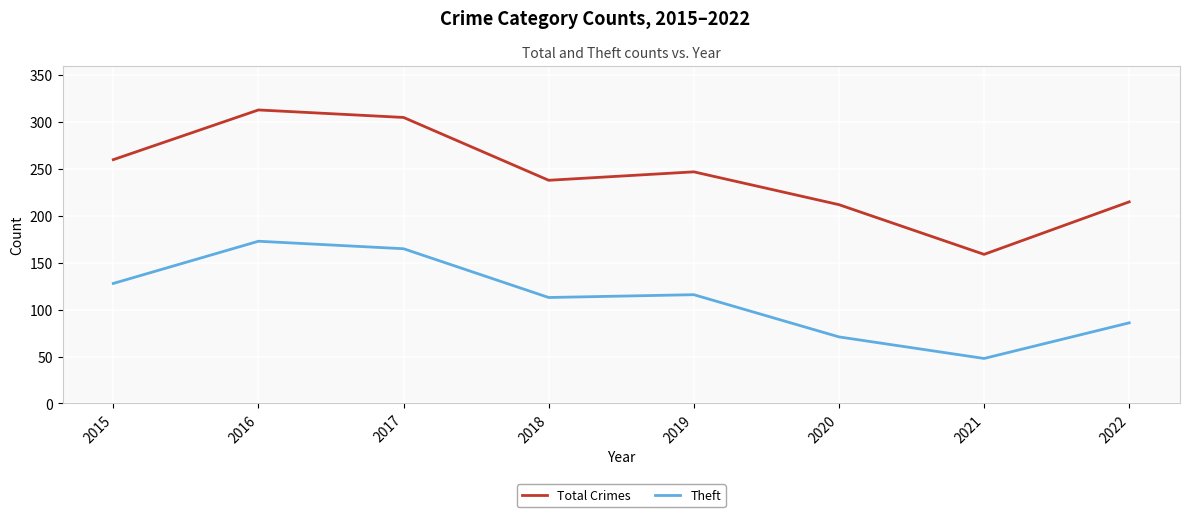

Reading left to right, transcribe all the data shown in this chart.

Total Crimes: 260	313	305	238	247	212	159	215
Theft: 128	173	165	113	116	71	48	86